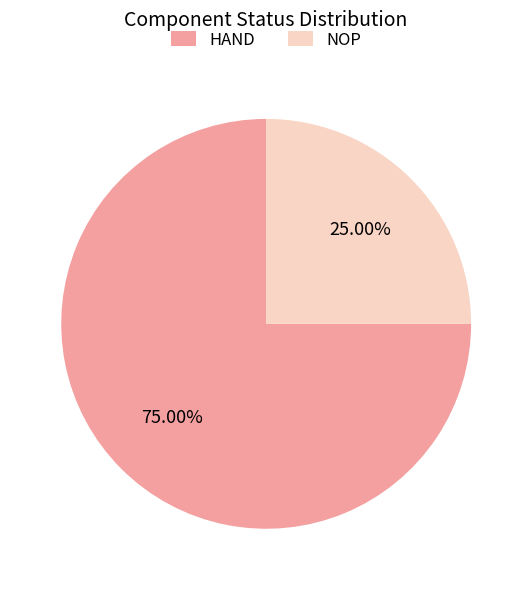

Rank the categories by value from lowest to highest.

NOP, HAND